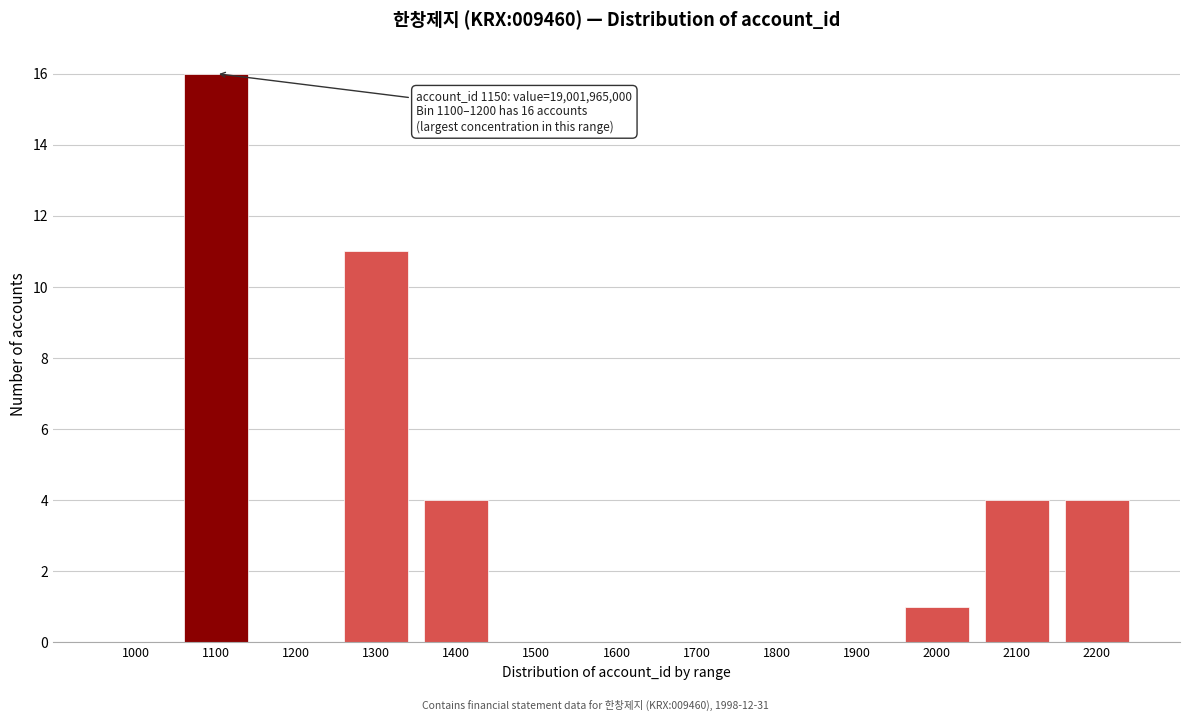

Reading right to left, extract all data points from this chart.

2200=4	2100=4	2000=1	1900=0	1800=0	1700=0	1600=0	1500=0	1400=4	1300=11	1200=0	1100=16	1000=0